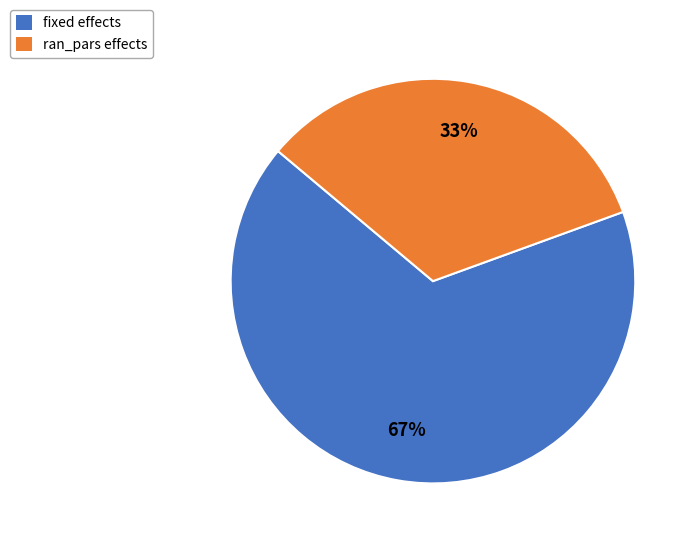

Do ran_pars effects and fixed effects together represent more than half of the pie?

Yes